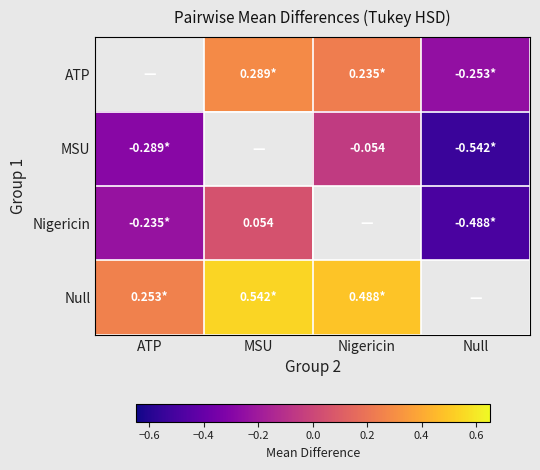

Rank the series at ATP from lowest to highest value.

ATP, MSU, Nigericin, Null